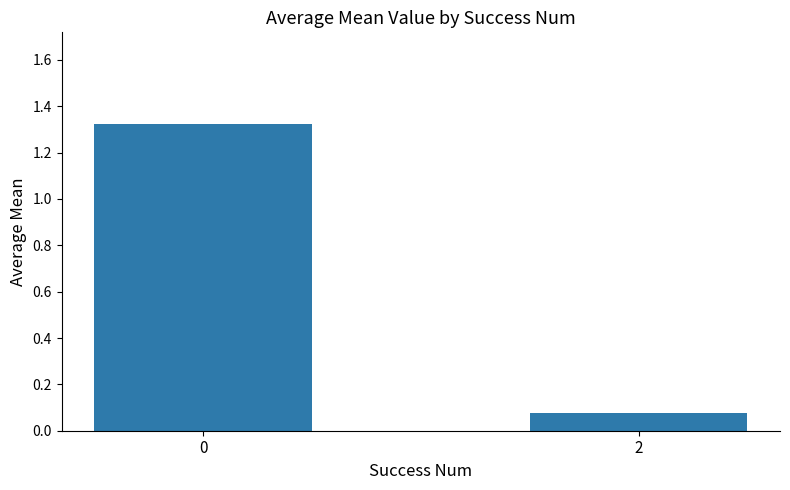

What is the sum of all values?

1.4